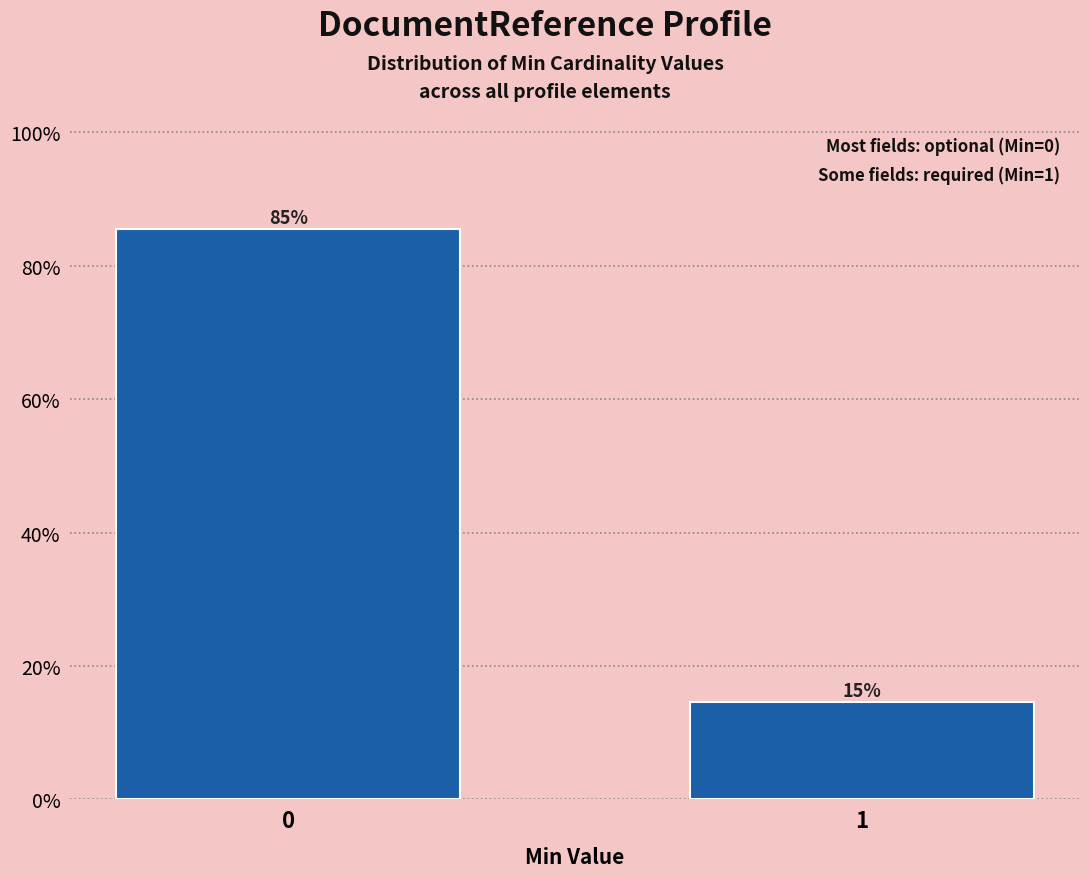

Are the bars horizontal?

No